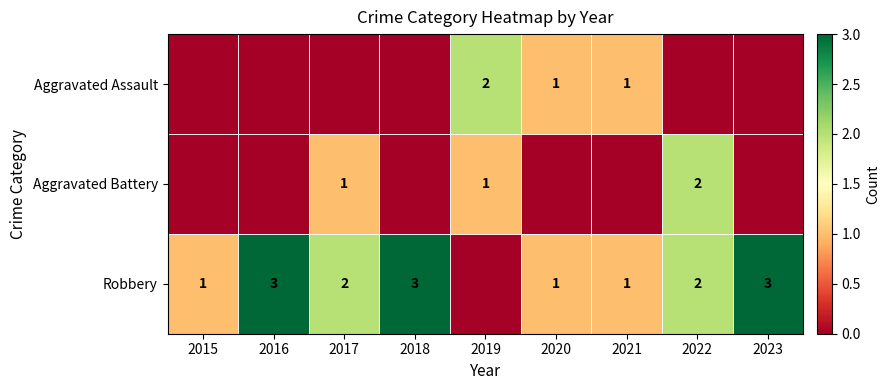

Is the value of Aggravated Battery at 2019 greater than the value of Robbery at 2017?

No